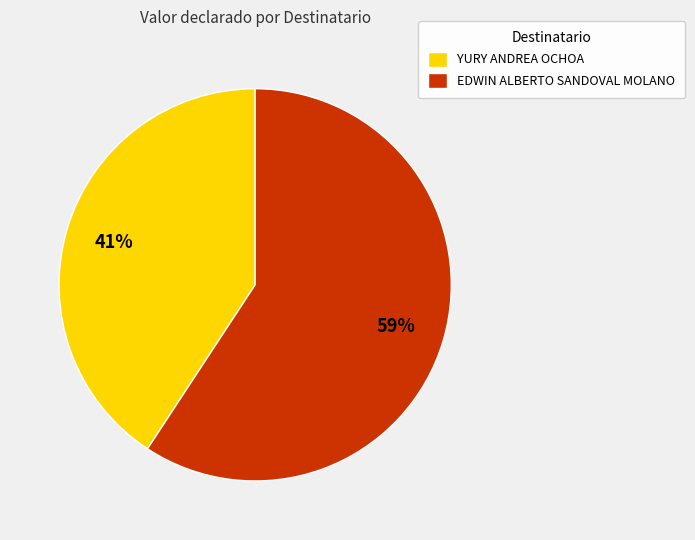

To the nearest percent, what is the difference between the YURY ANDREA OCHOA and EDWIN ALBERTO SANDOVAL MOLANO slice percentages?

18%